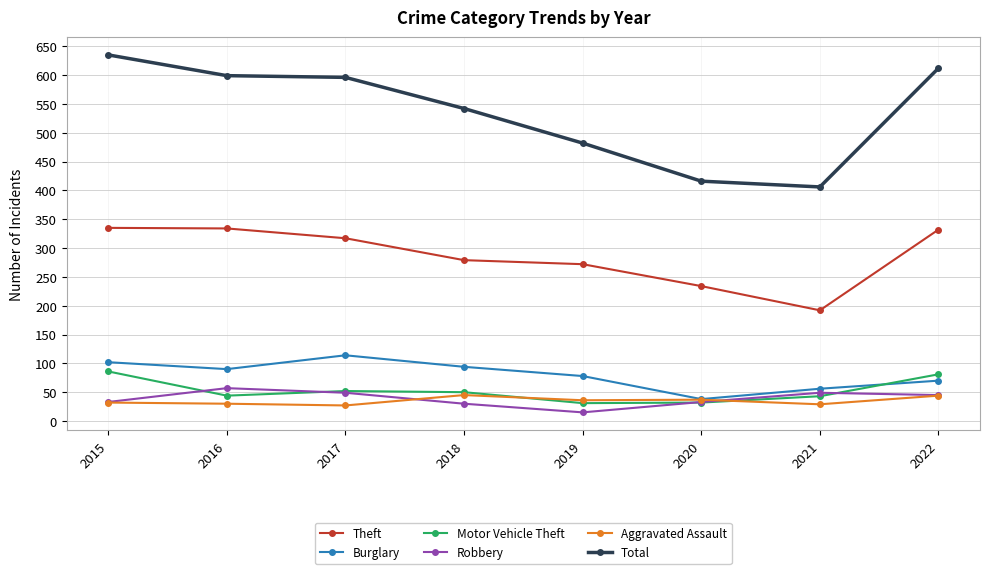

At how many categories does at least one series exceed 367?

8